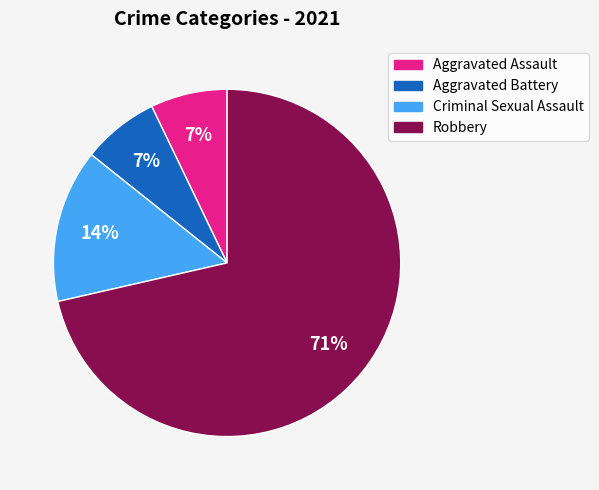

How many segments does this pie chart have?

4